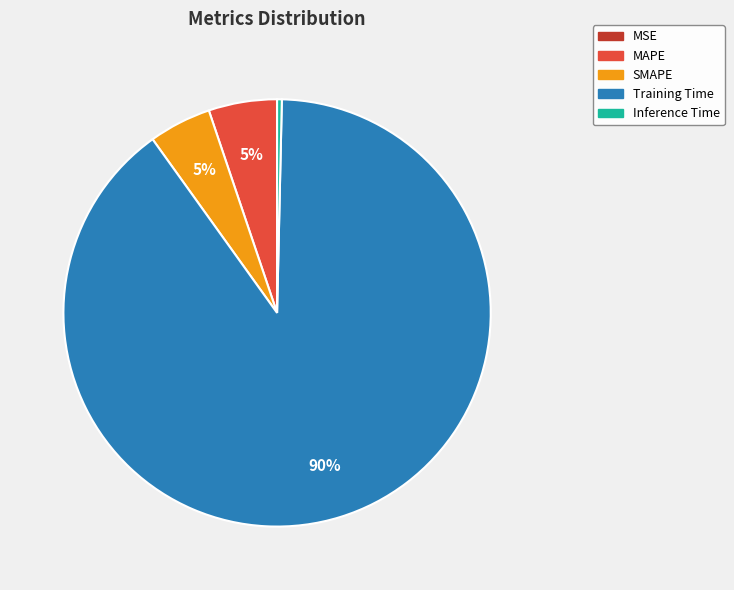

To the nearest percent, what is the average slice percentage?

20%